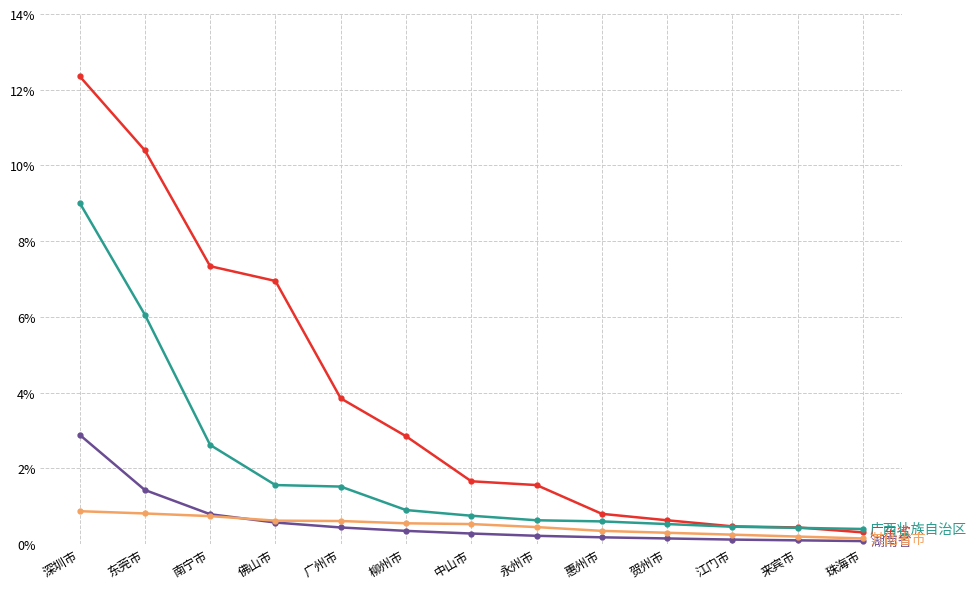

What is the spread (max minus min) of values at 柳州市?

2.5